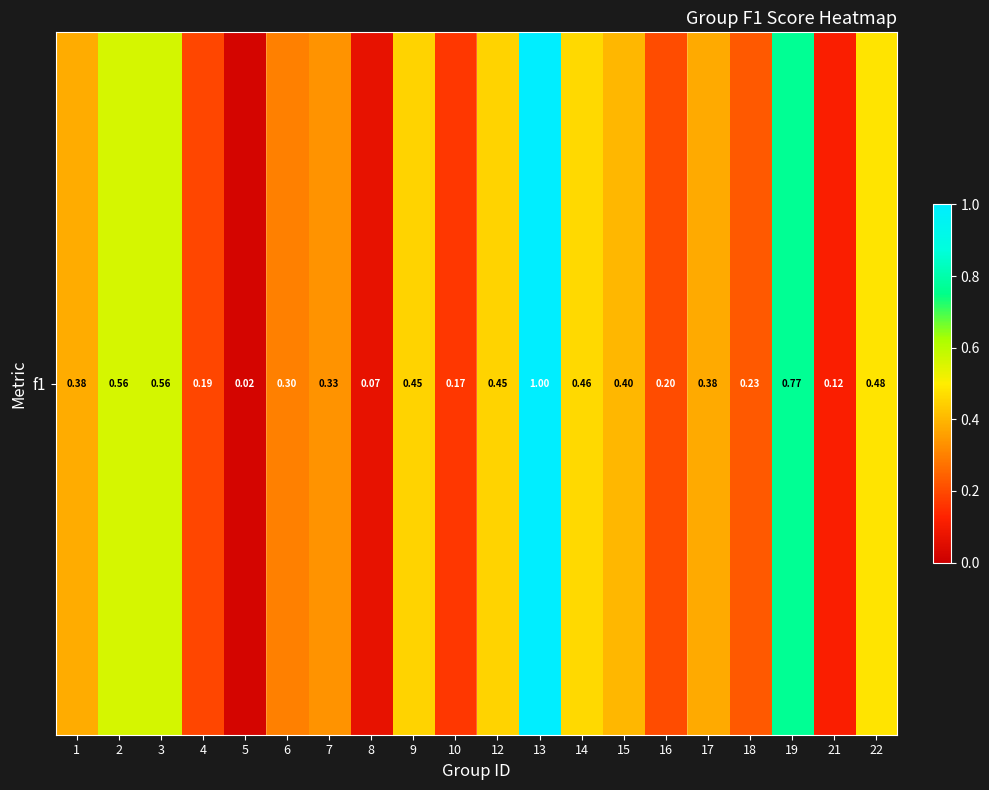

Rank the categories by value from highest to lowest.

13, 19, 3, 2, 22, 14, 9, 12, 15, 1, 17, 7, 6, 18, 16, 4, 10, 21, 8, 5